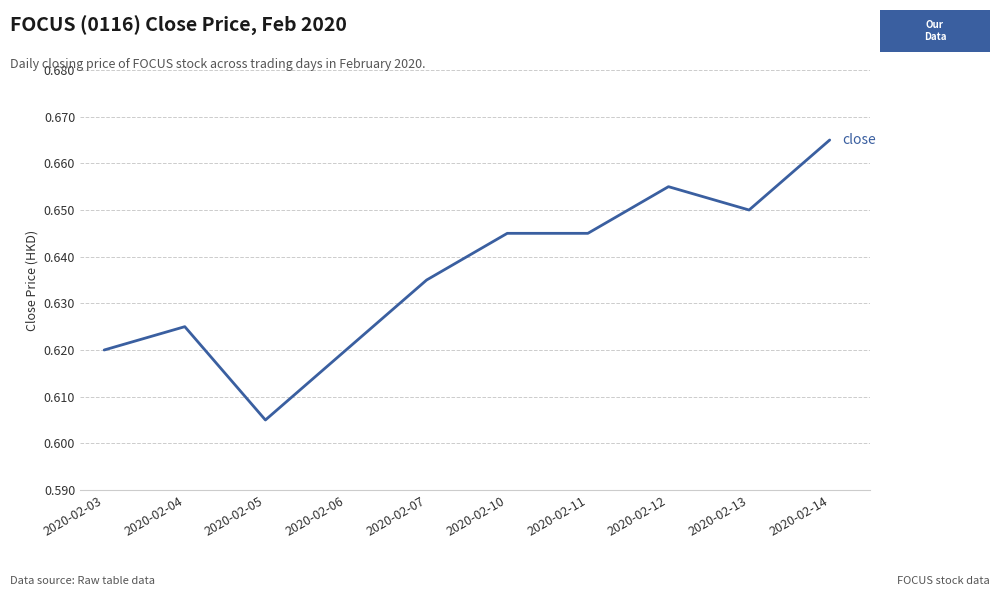

The chart shows a value of 0.2 at 2020-02-11. True or false?

False